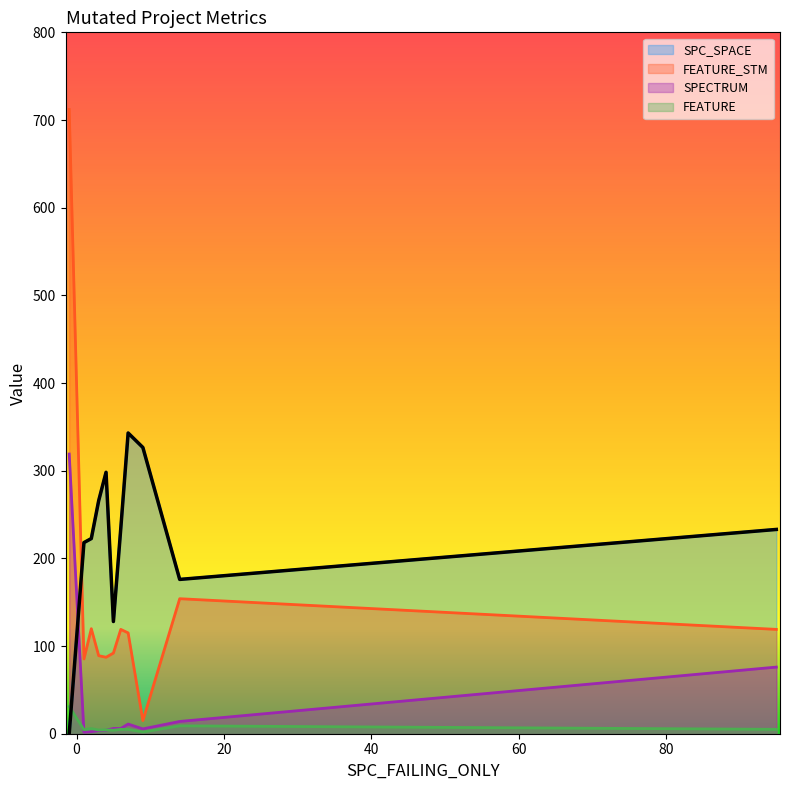

At which label does SPC_SPACE first exceed 233?

3